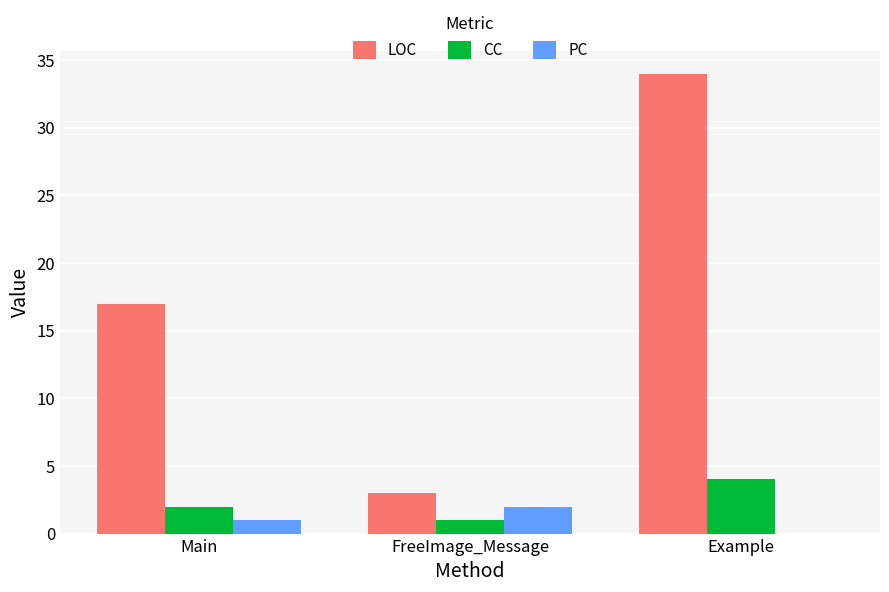

Which label corresponds to the largest value in the chart?

Example